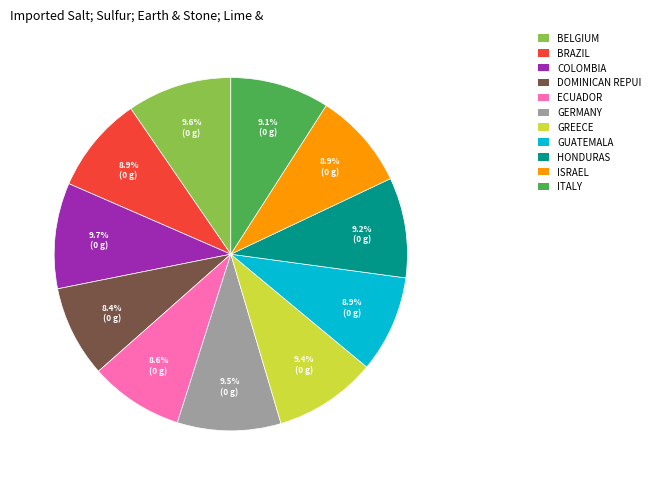

What is the ratio of the value at ITALY to the value at ISRAEL?

1.0